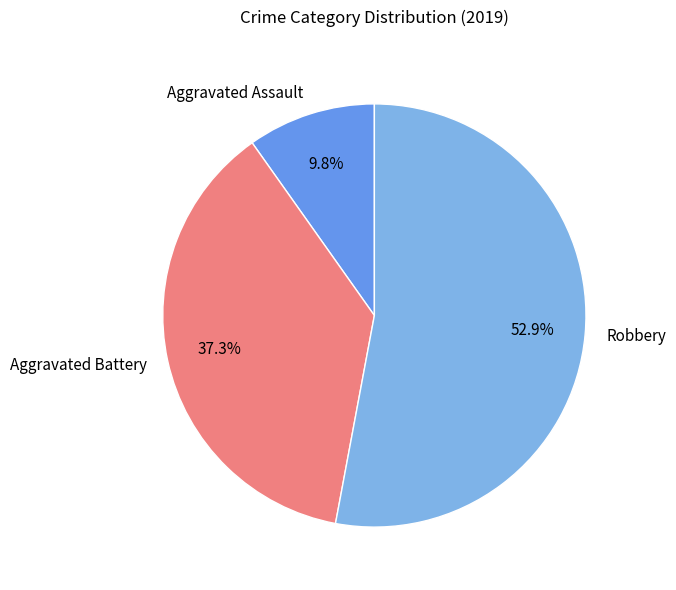

What is the largest slice in the pie chart?

Robbery